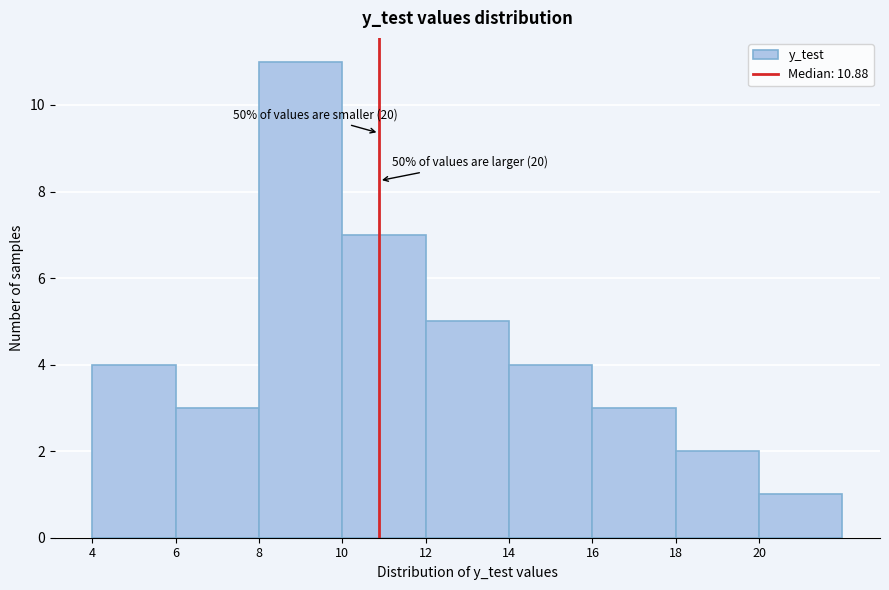

Over which range of the x-axis is the bar tallest?

8 to 10